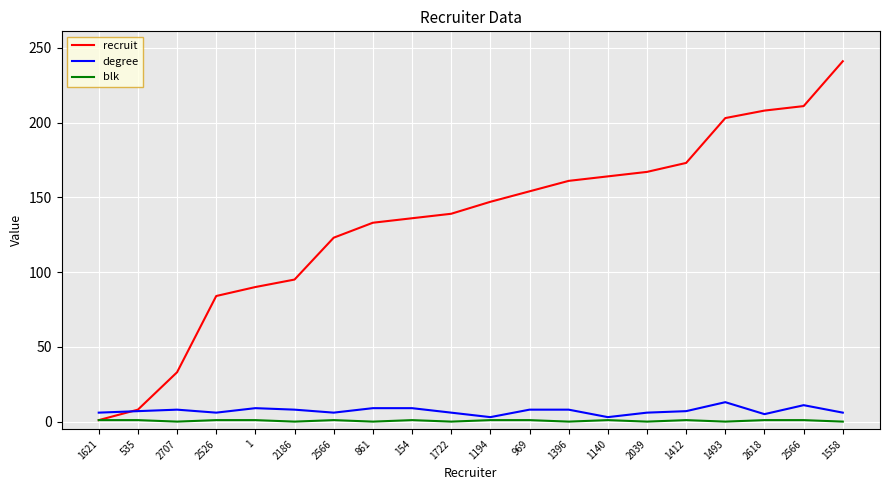

What are all the series names shown in the legend?

recruit, degree, blk